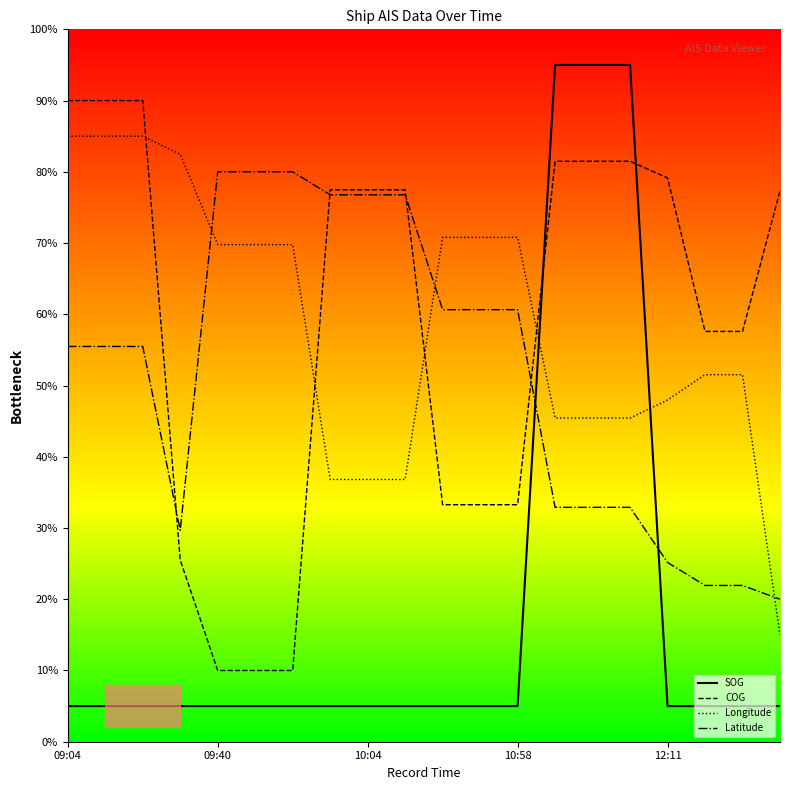

True or false: COG has more than 0 points higher than both neighbors.

False